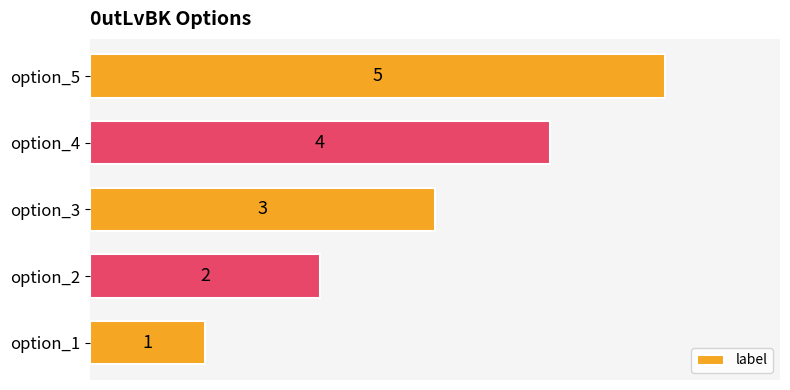

How many bars are there in total?

5